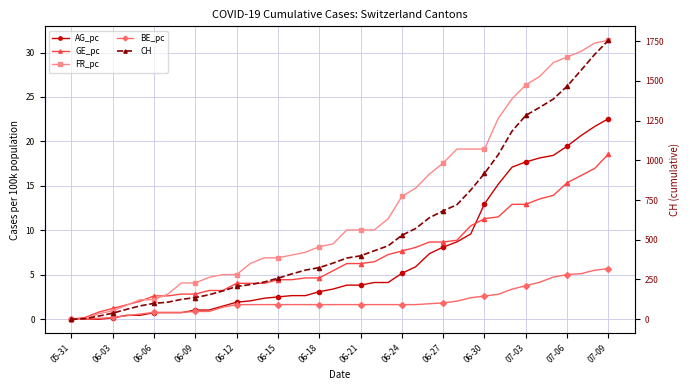

What position from the left is 22?

23